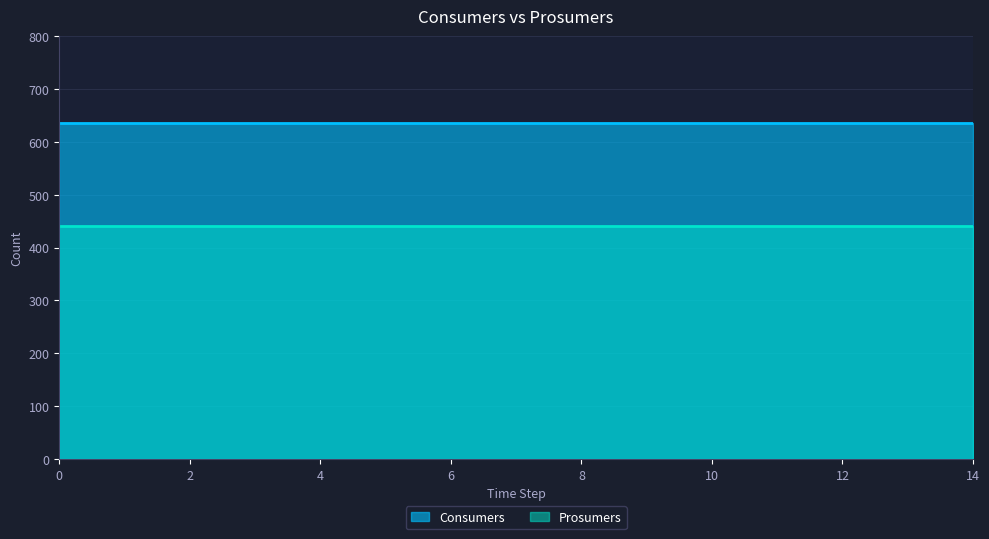

At how many categories does at least one series exceed 460?

15